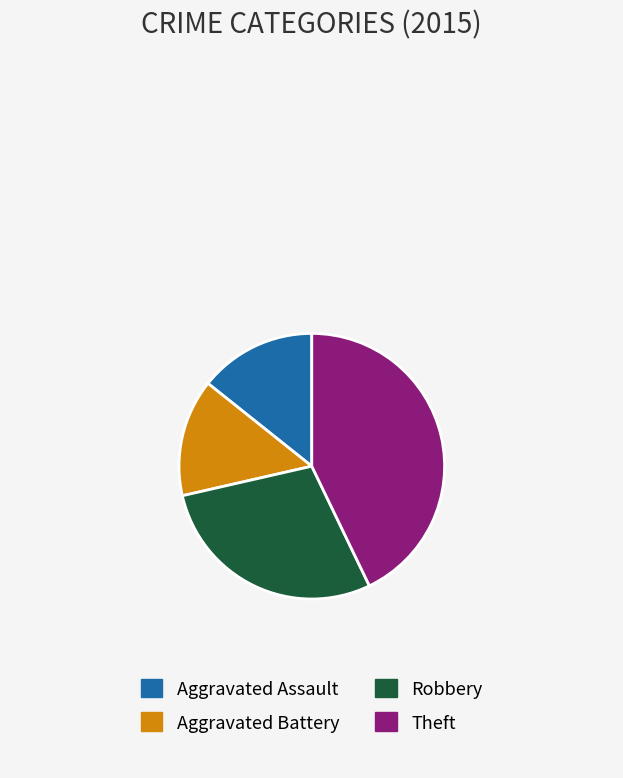

Combined, do Theft and Robbery account for over 50%?

Yes